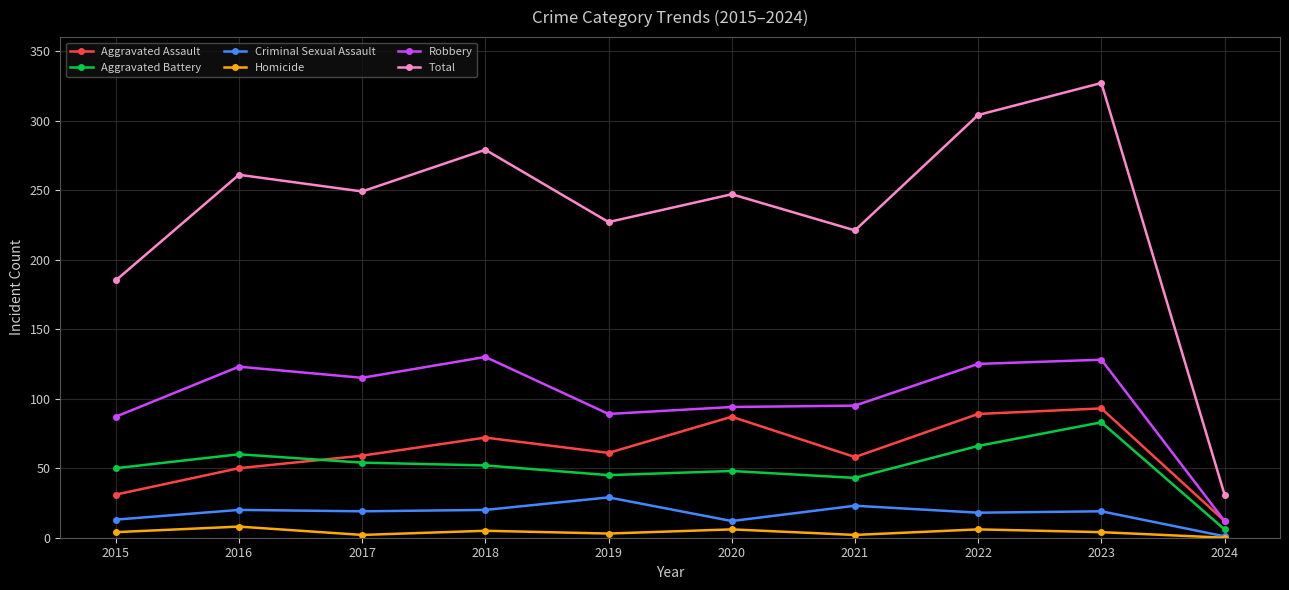

How many categories are shown in the chart?

10